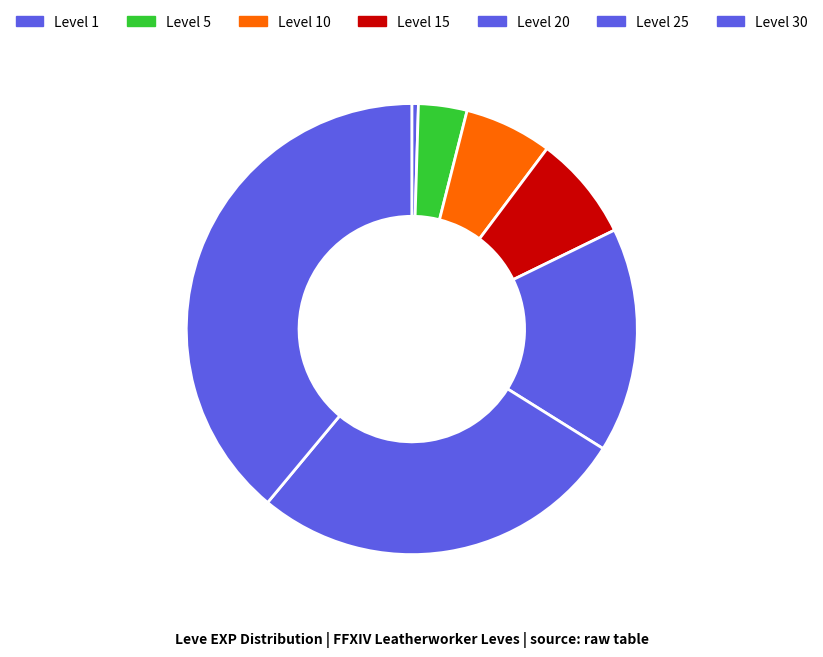

How many segments does this pie chart have?

7